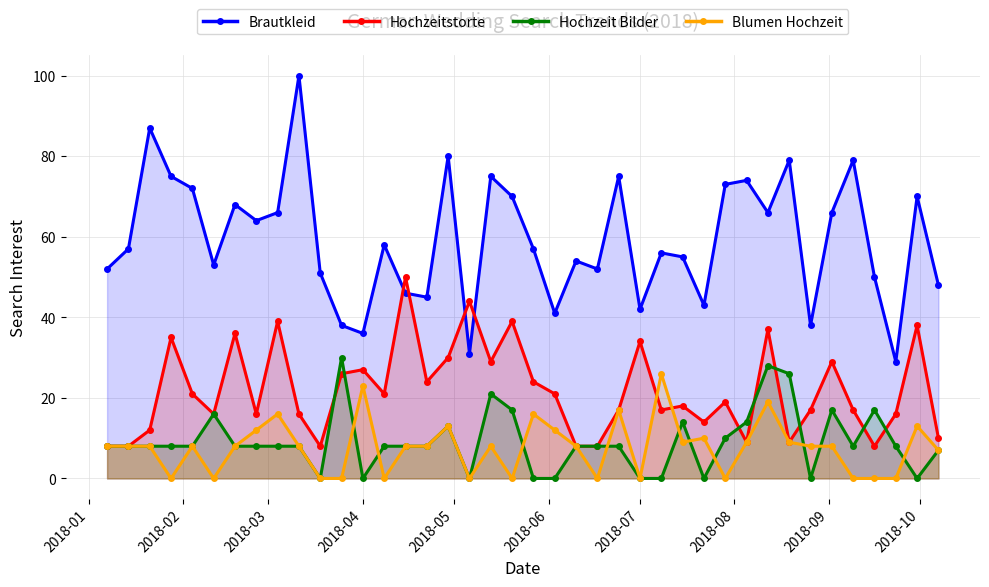

True or false: Blumen Hochzeit has a value of 23 at 2018-04.

True